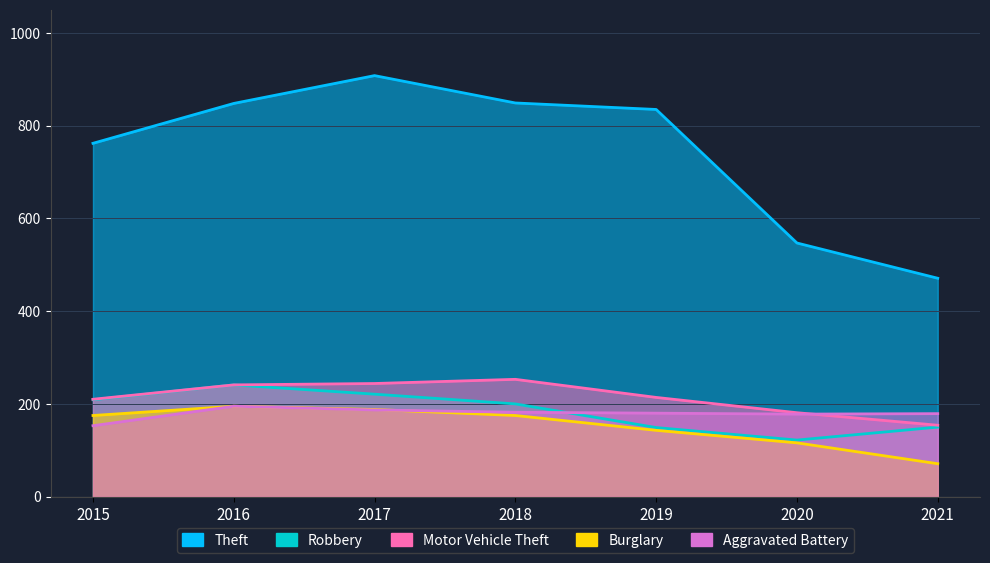

Reading left to right, what are all the values shown in this chart?

Theft: 762	848	908	849	835	547	471
Robbery: 209	241	221	200	149	122	150
Motor Vehicle Theft: 210	241	244	253	214	181	154
Burglary: 175	195	188	175	143	116	71
Aggravated Battery: 153	195	187	182	180	178	179